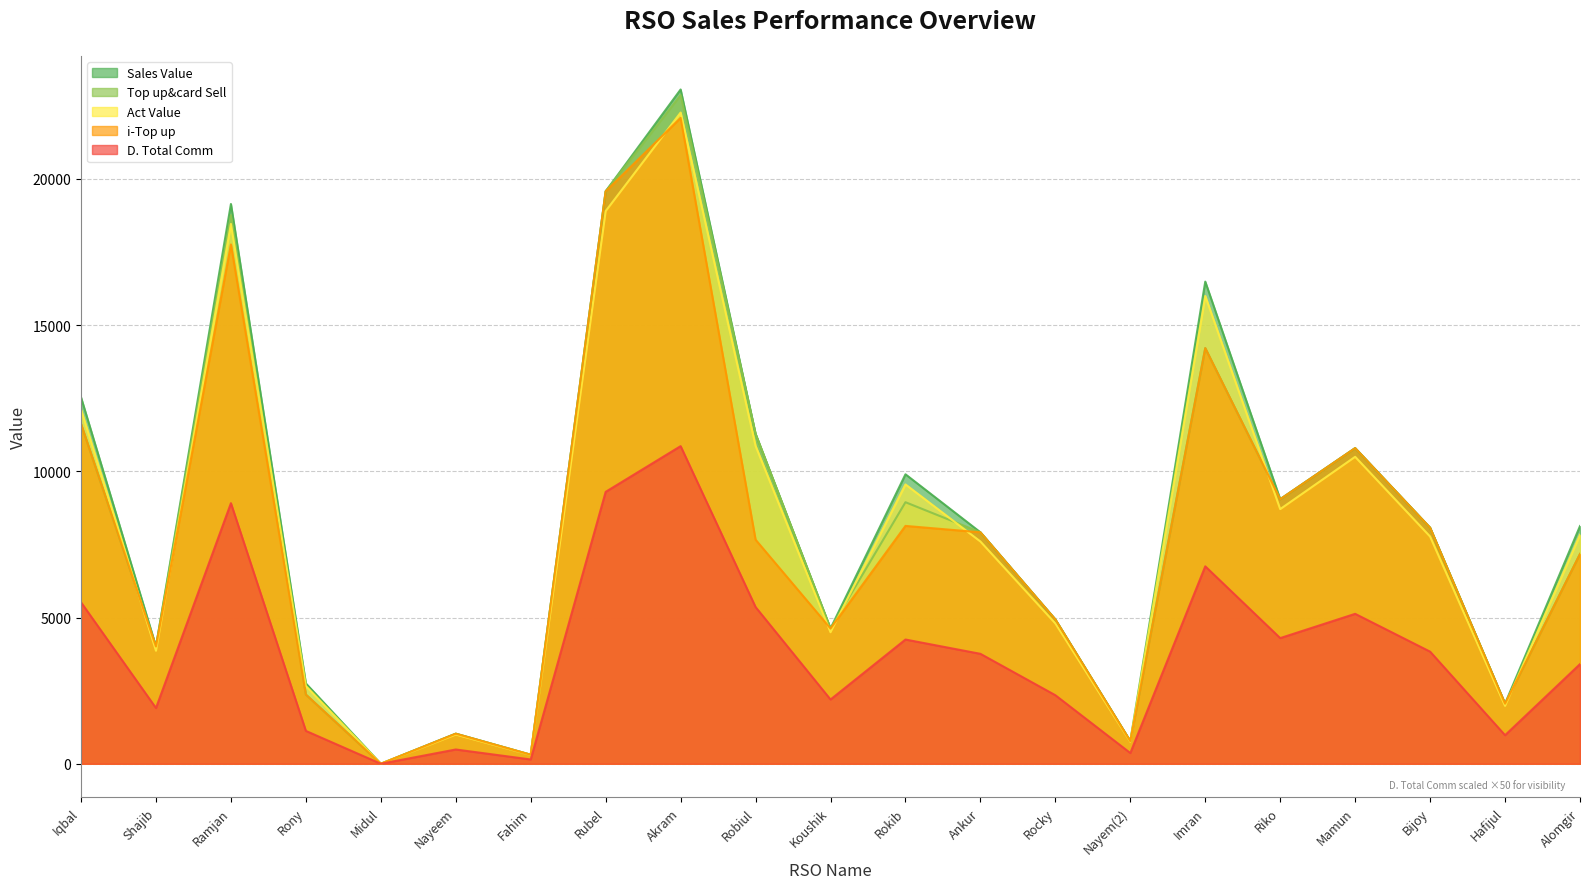

At which label does Sales Value reach its minimum?

Midul